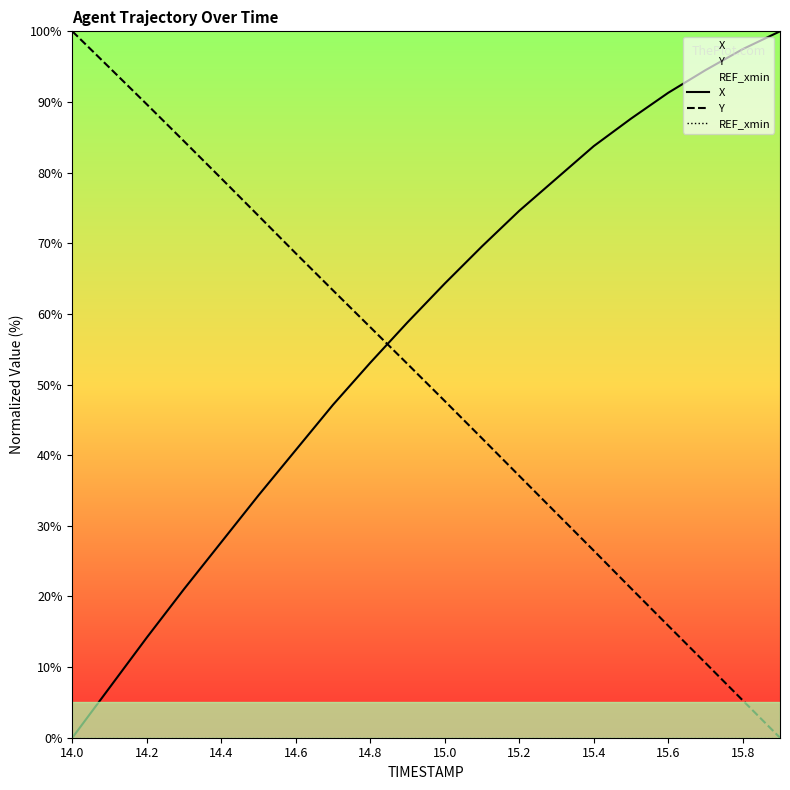

What is the difference between the maximum and minimum values in the Y series?

100.0